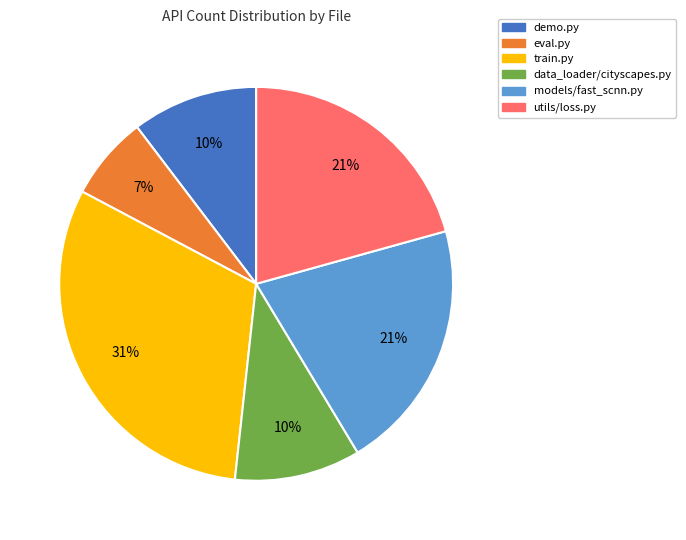

Is there a majority slice in this chart?

No